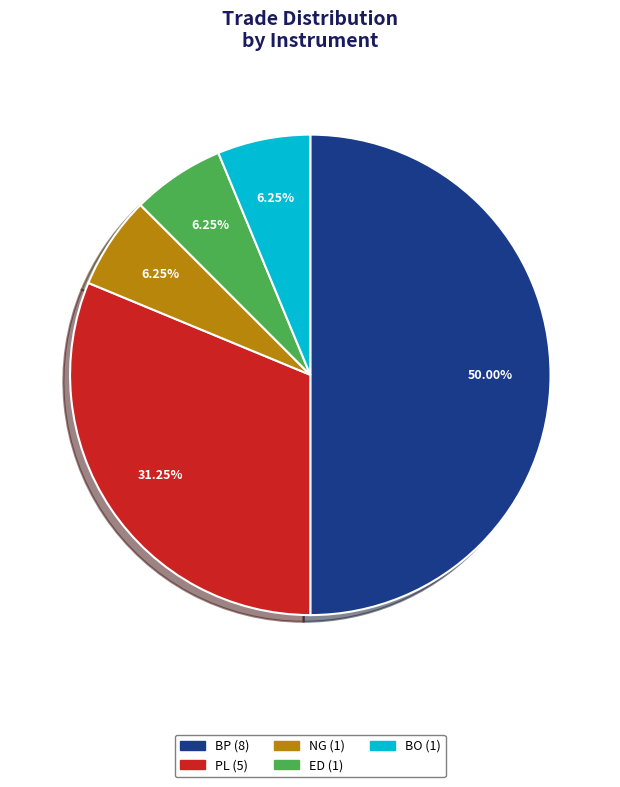

To the nearest percent, what is the difference between the largest and smallest slice percentages?

44%